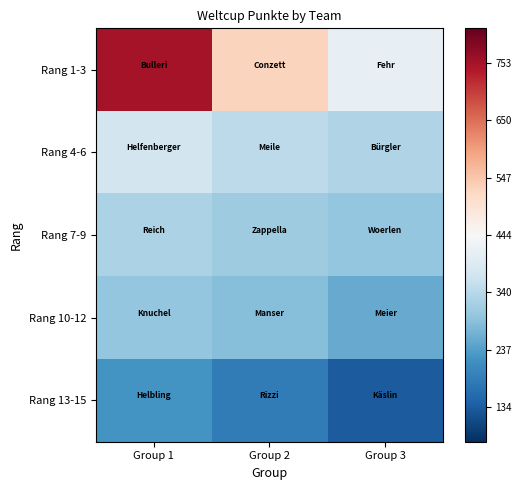

What is the total value across all series at Group 2?

1651